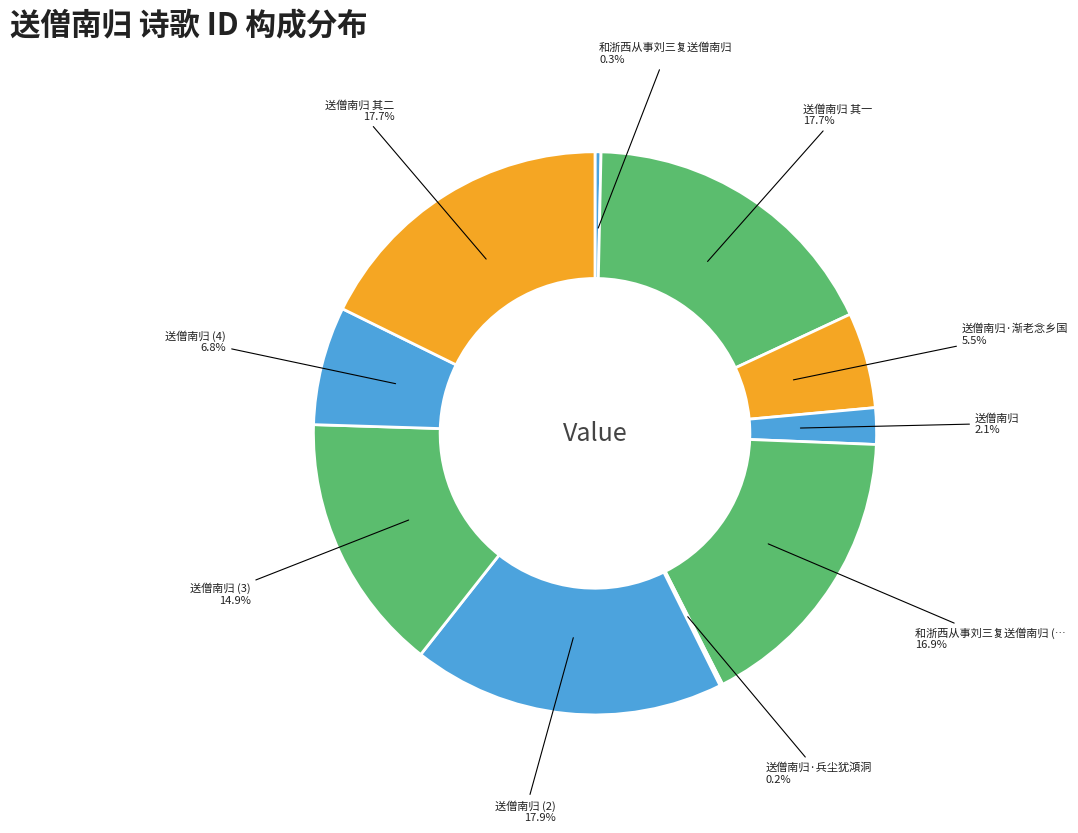

Is there a majority slice in this chart?

No